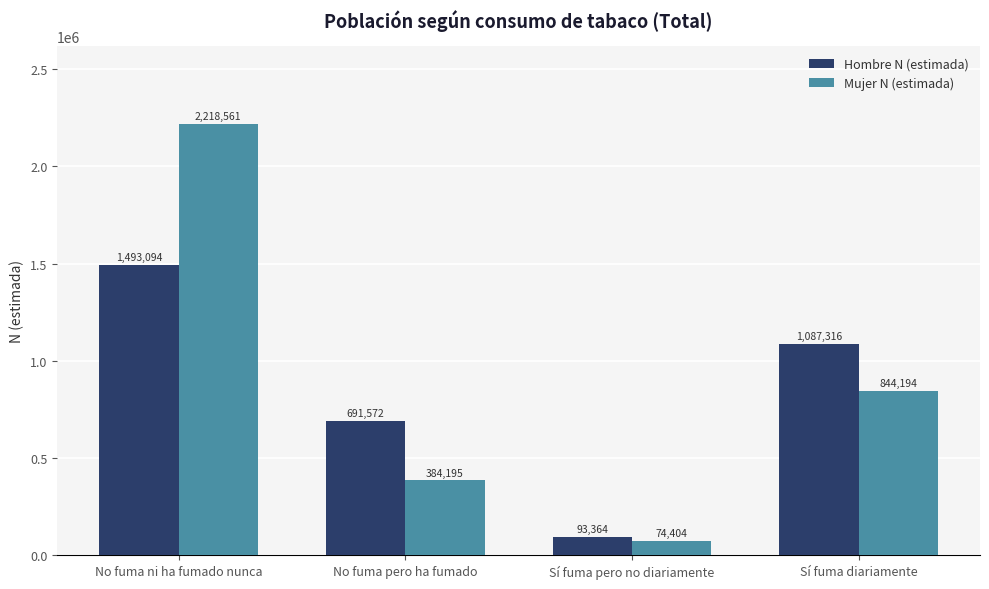

At which category is the sum across all series the highest?

No fuma ni ha fumado nunca